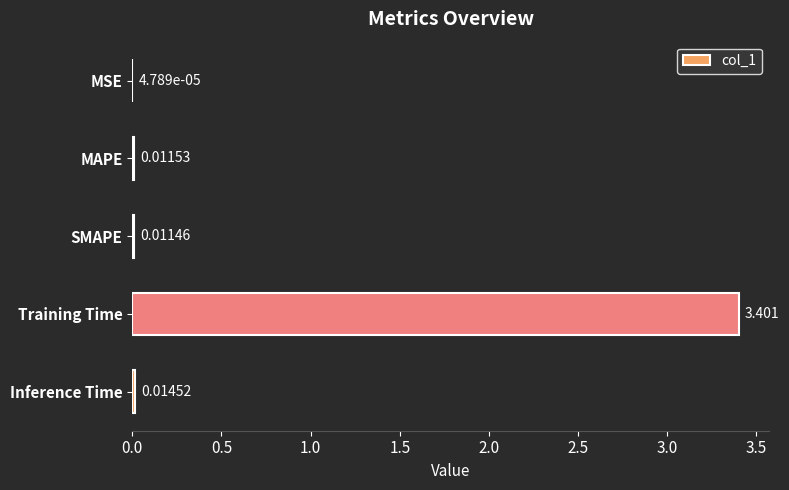

Which category has the highest value across all series?

Training Time